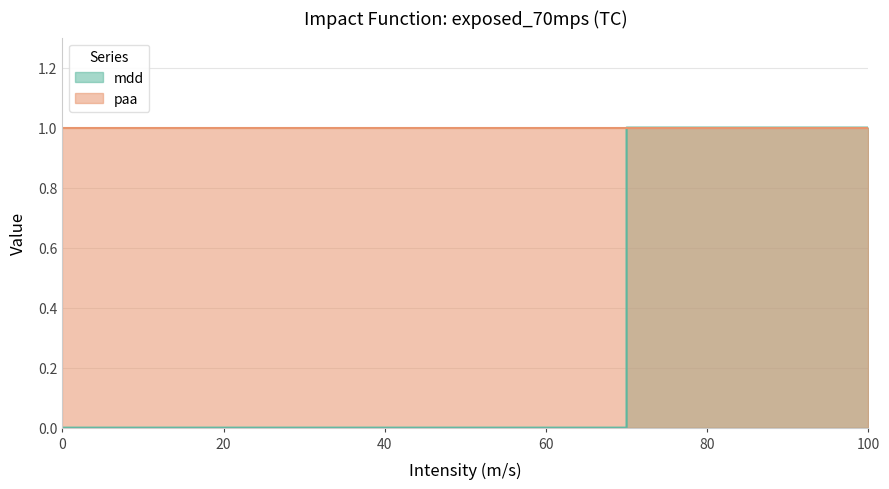

The value at 69.999 is 0. True or false?

True